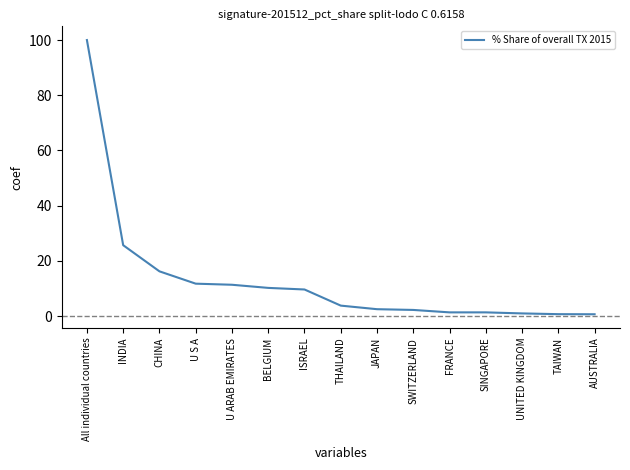

What position from the left is AUSTRALIA?

15